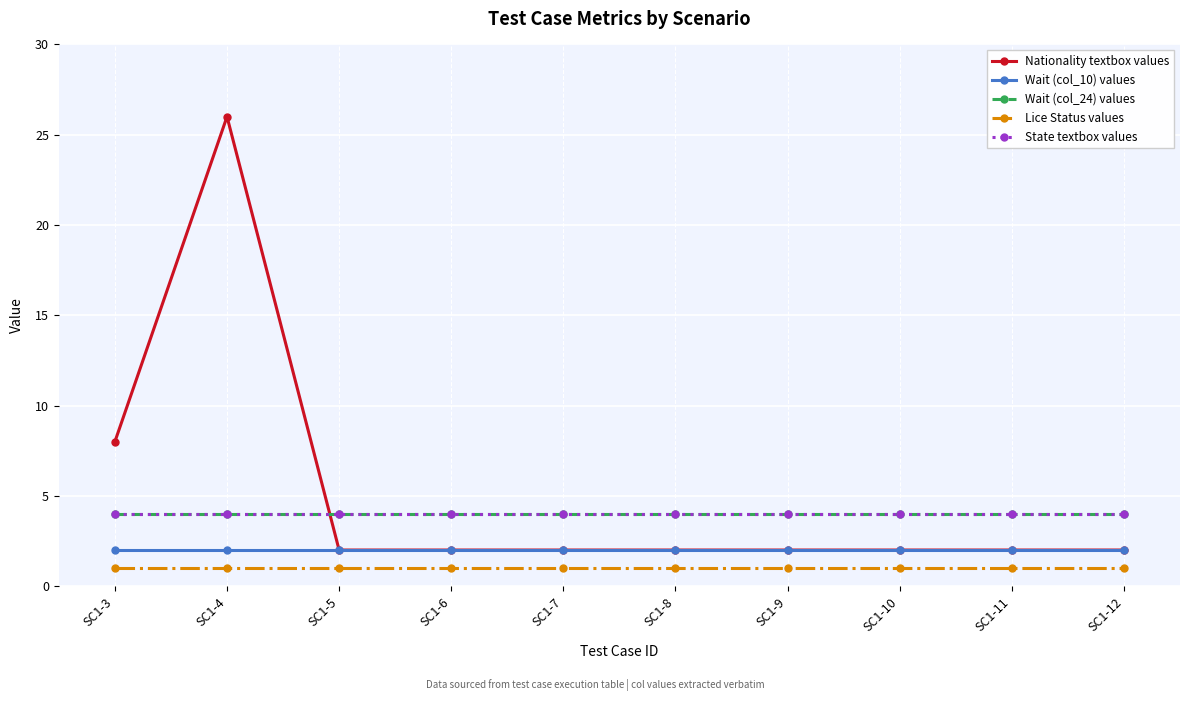

Rank the series at SC1-7 from highest to lowest value.

Wait (col_24) values, State textbox values, Nationality textbox values, Wait (col_10) values, Lice Status values